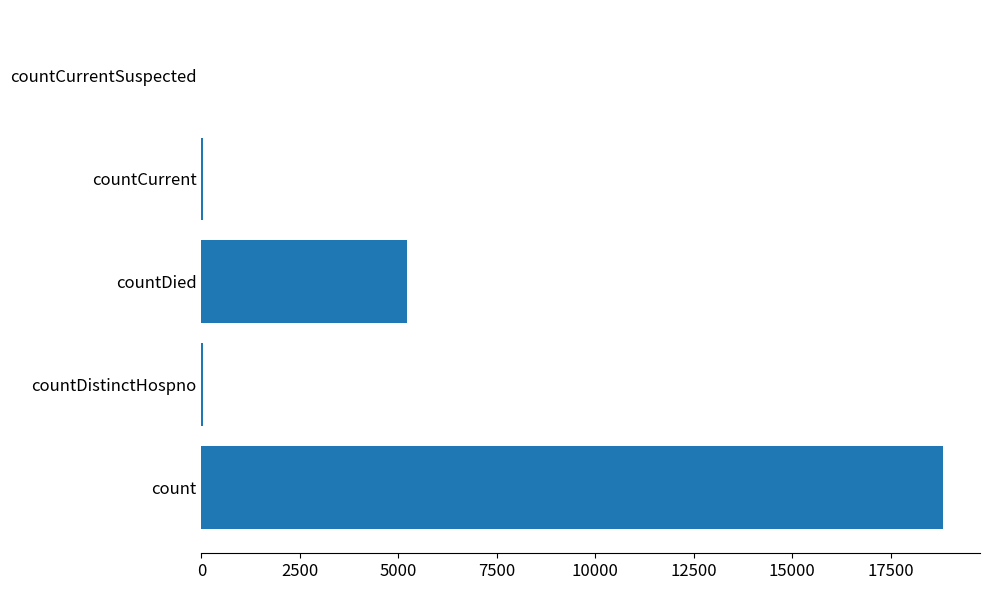

Between countCurrent and countDied, which is larger?

countDied